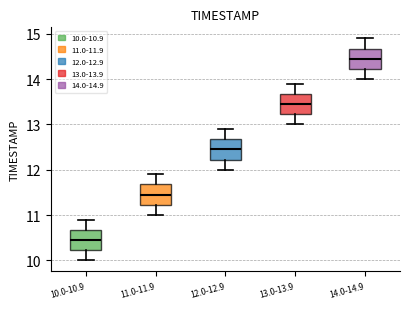

Which box's median line is the highest?

14.0-14.9